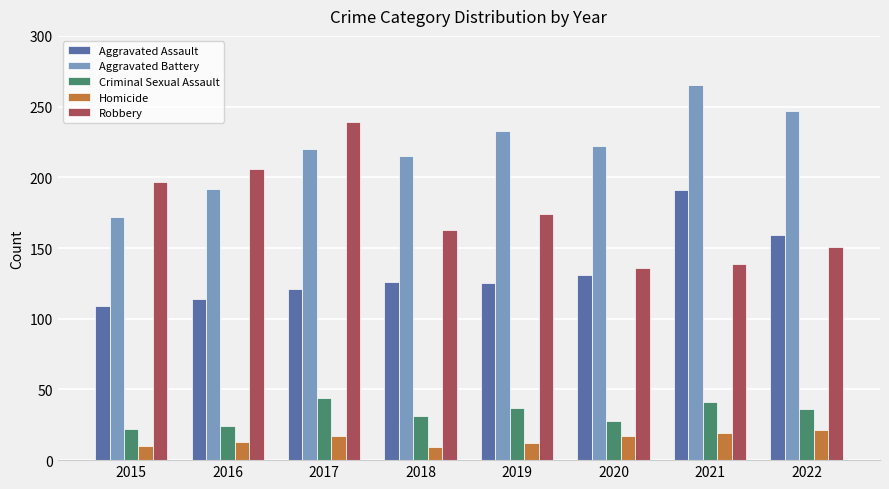

How many groups of bars are there?

8